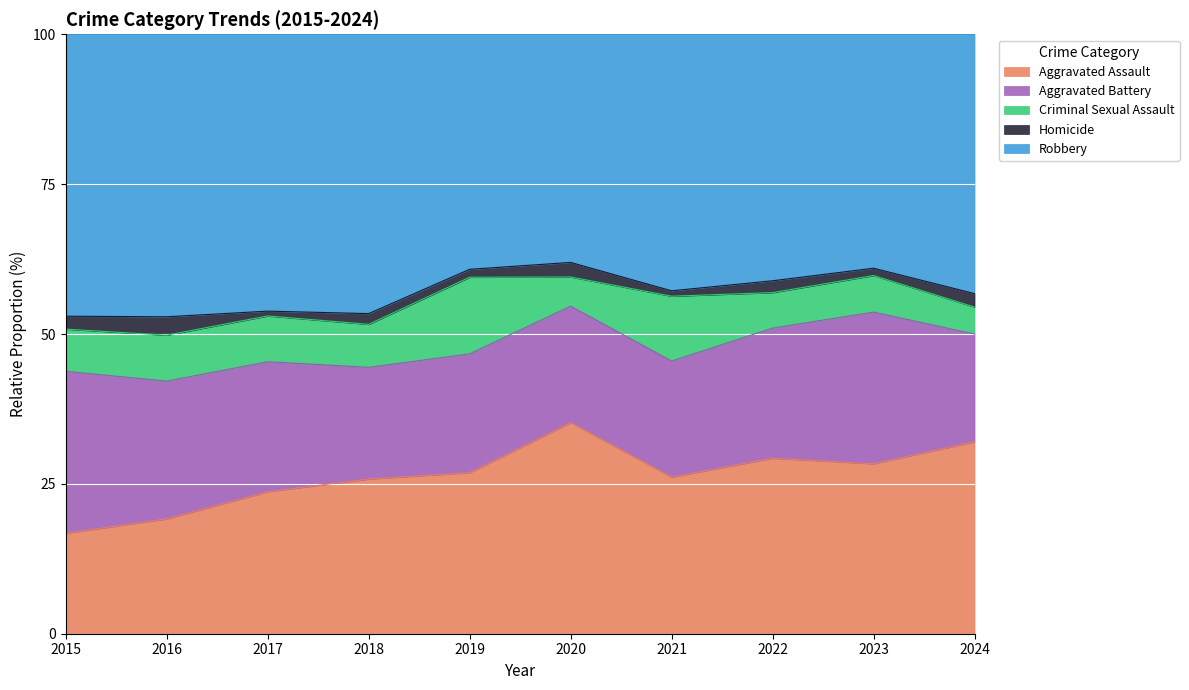

True or false: Robbery and Aggravated Assault intersect in this chart.

False